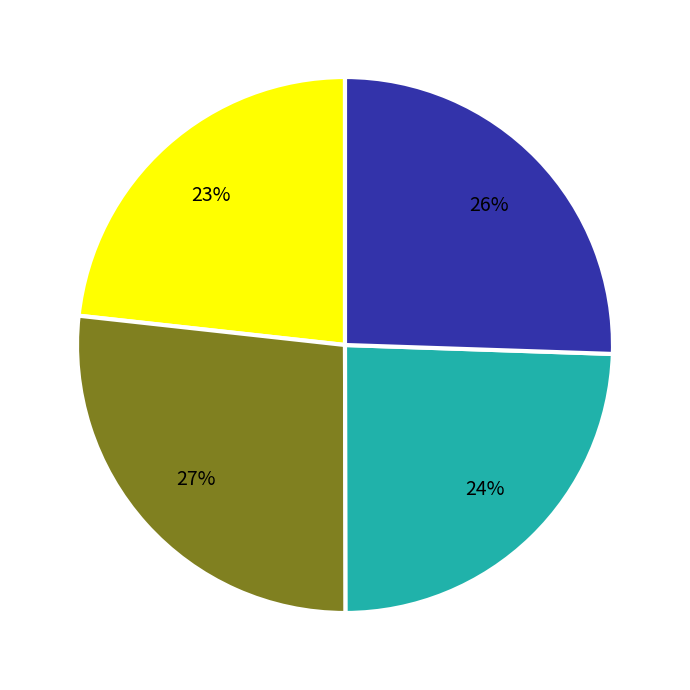

Is there any slice that represents more than half of the pie?

No